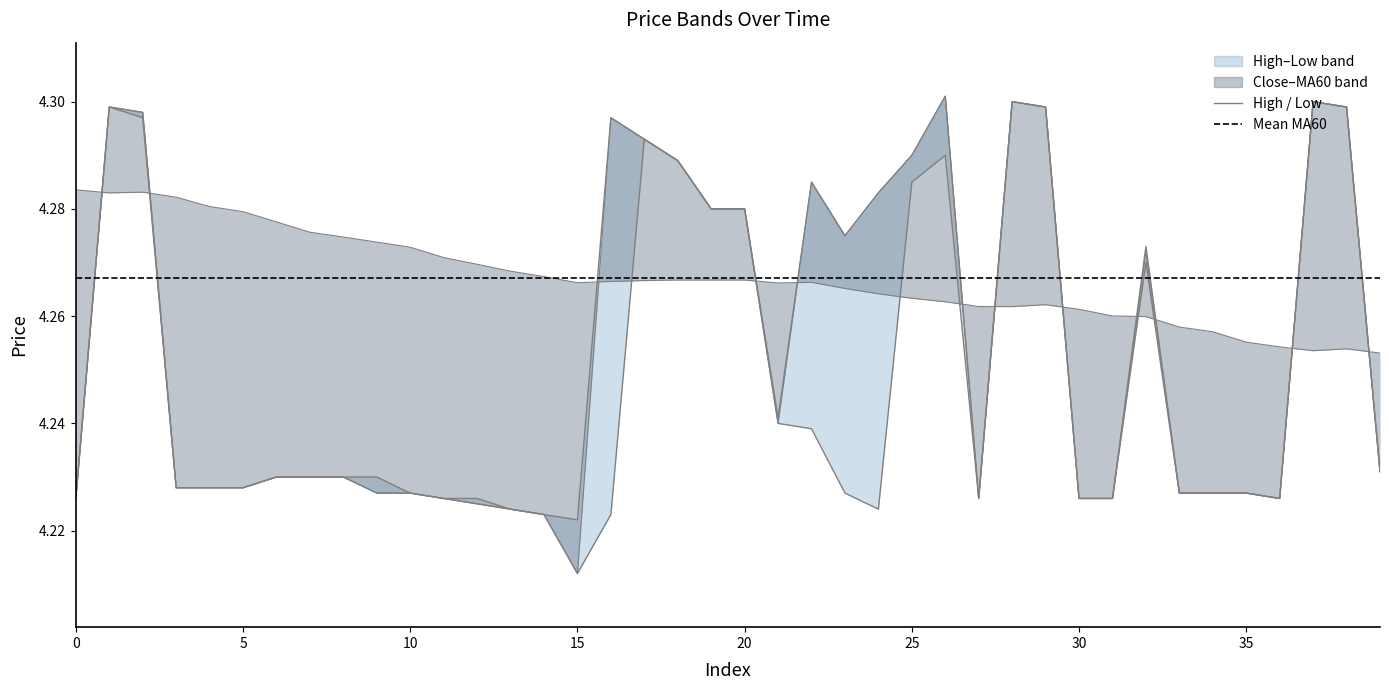

Rank the categories by close value from lowest to highest.

15, 14, 13, 12, 0, 11, 27, 30, 31, 36, 9, 10, 33, 34, 35, 3, 4, 5, 6, 7, 8, 39, 21, 32, 23, 19, 20, 24, 22, 18, 25, 17, 16, 2, 1, 29, 38, 28, 37, 26